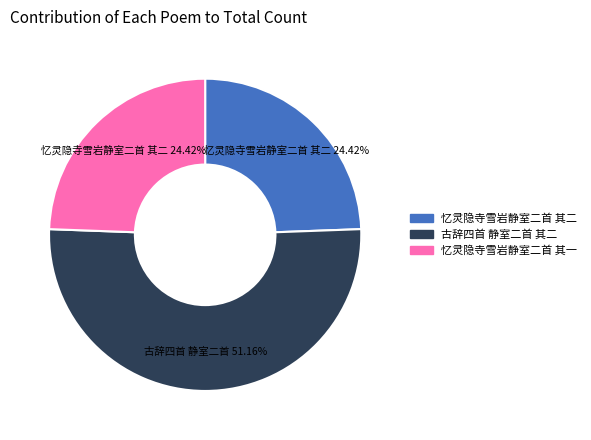

To the nearest percent, what is the difference between the 古辞四首 静室二首 其二 and 忆灵隐寺雪岩静室二首 其二 slice percentages?

27%